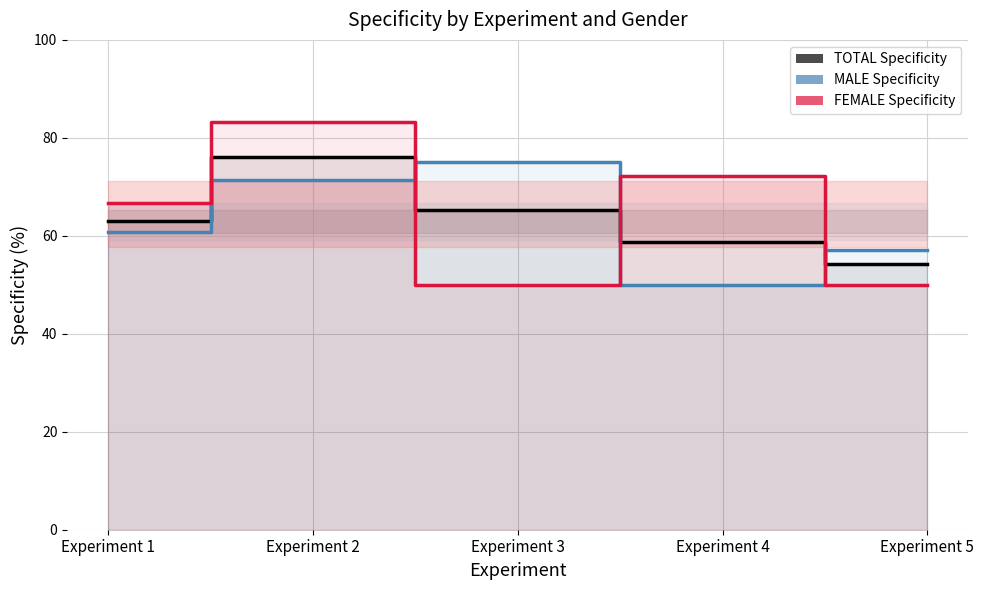

Where is FEMALE Specificity nearest to the value 66?

Experiment 1